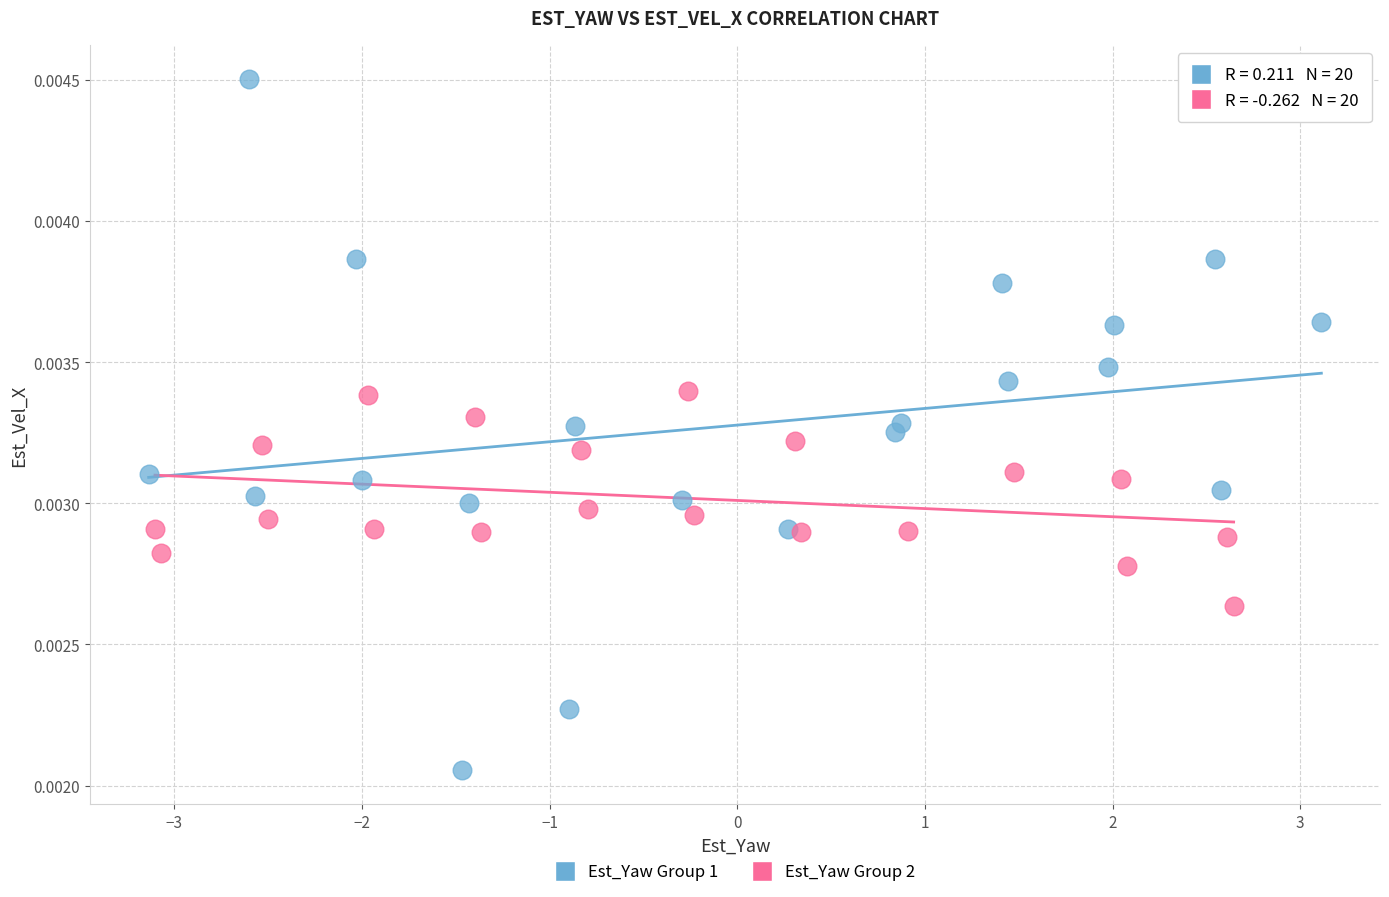

Which series has the largest Y range (max minus min)?

Est_Yaw Group 1